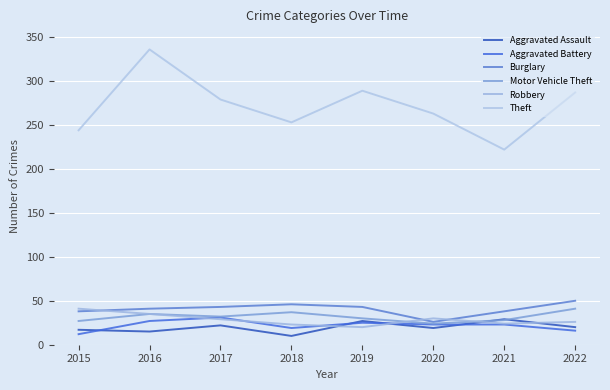

Does the chart have visible grid lines?

Yes